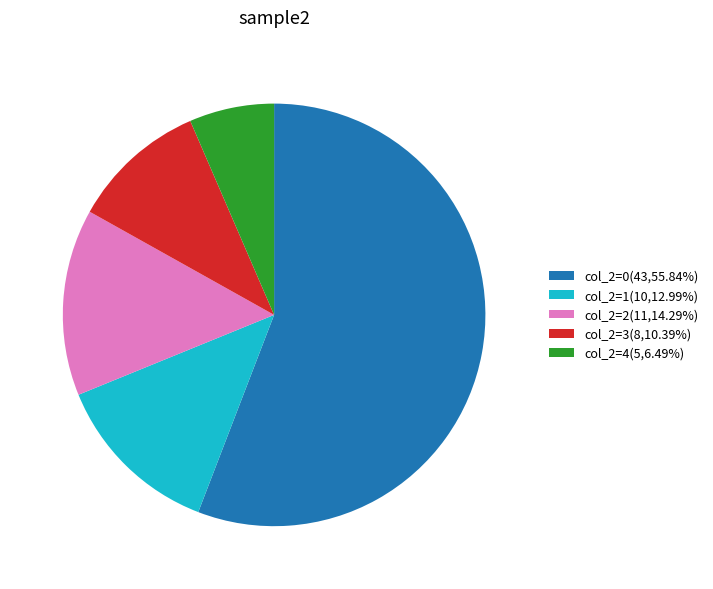

Is there any slice that represents more than half of the pie?

Yes